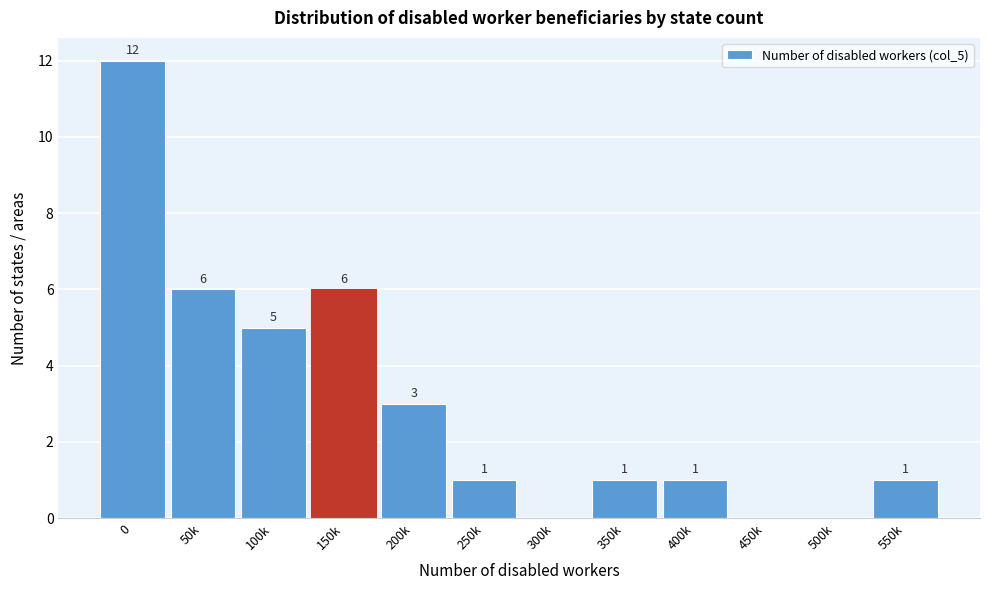

Reading left to right, extract all data points from this chart.

0=12	50k=6	100k=5	150k=6	200k=3	250k=1	300k=0	350k=1	400k=1	450k=0	500k=0	550k=1